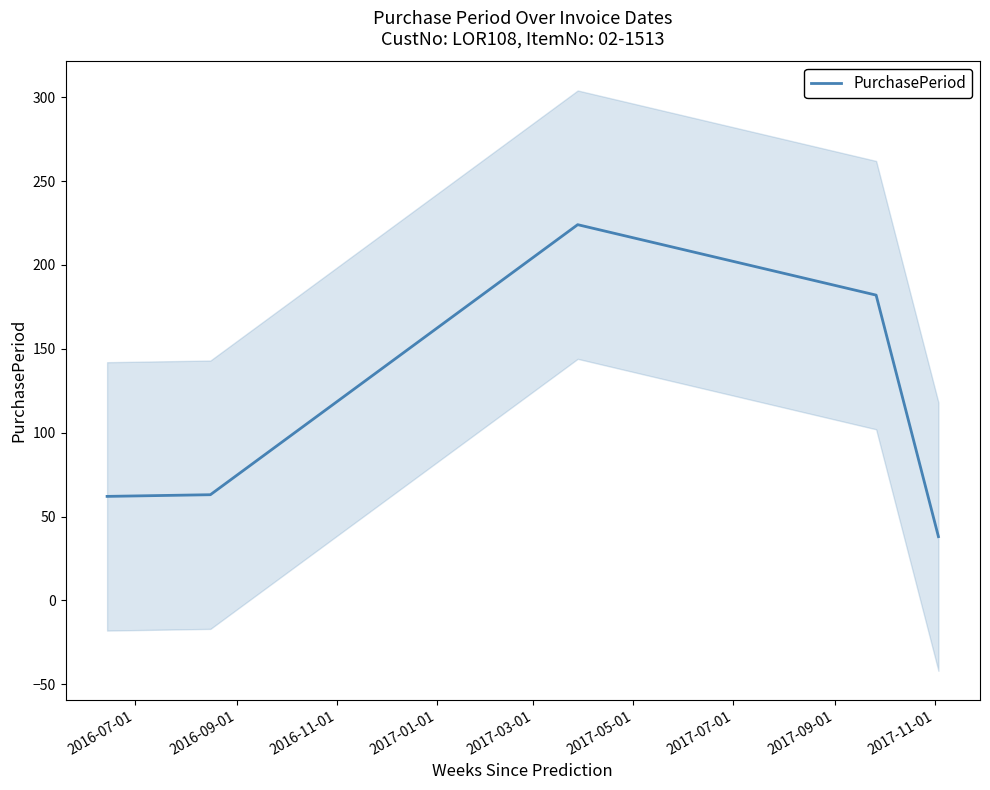

How many data points are above 63?

2